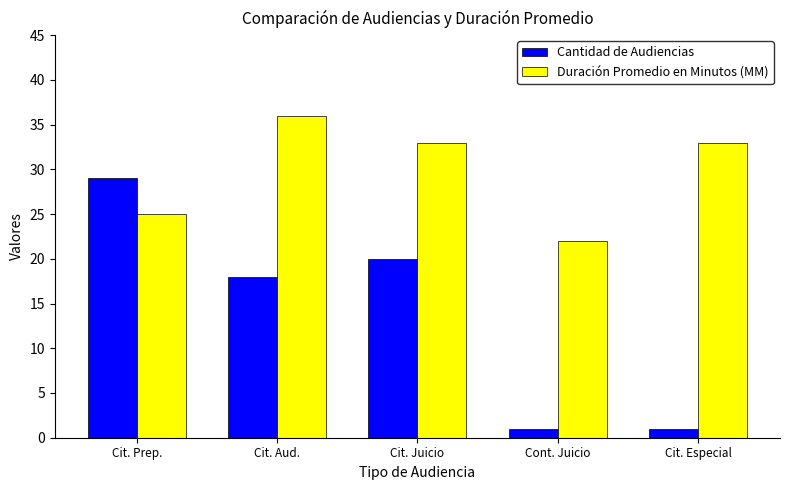

What is the average value of the Duración Promedio en Minutos (MM) series?

30